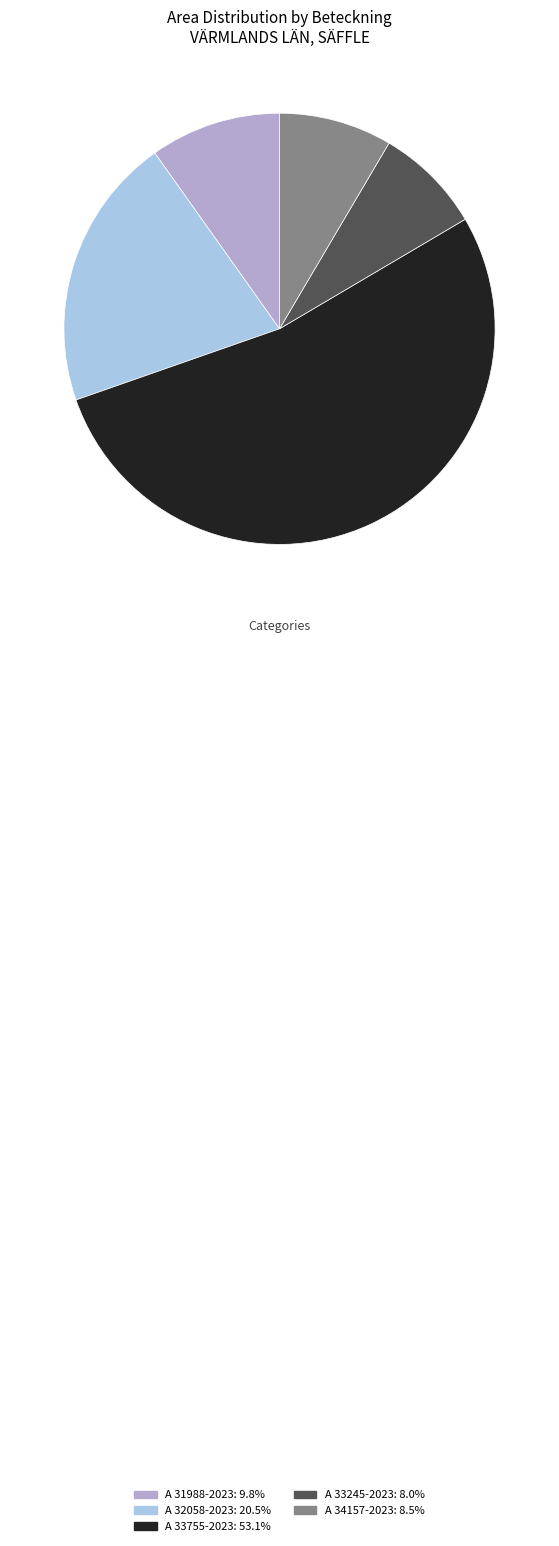

Which slice is the largest?

A 33755-2023